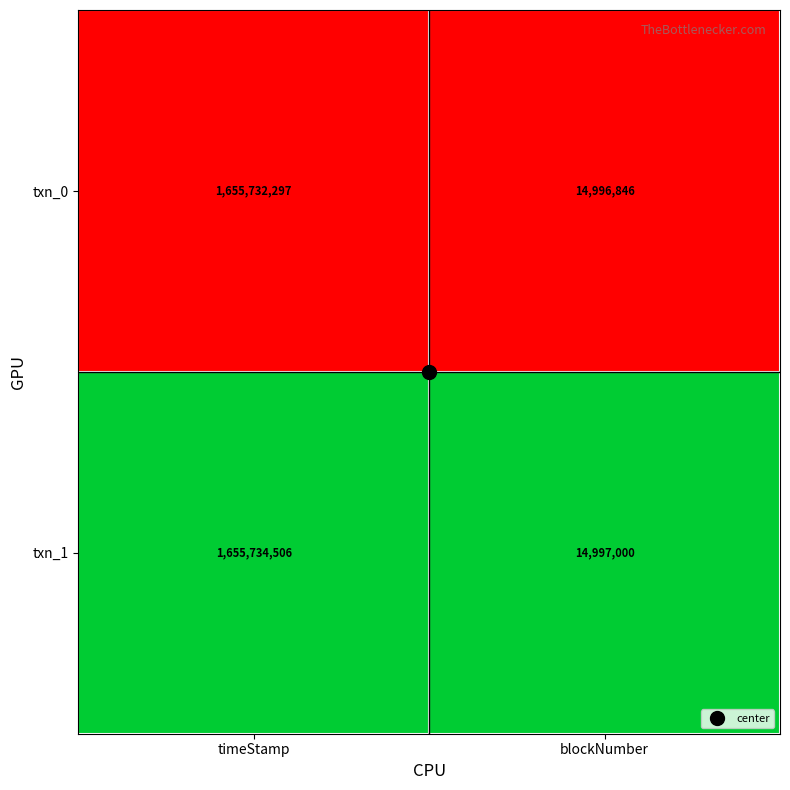

Which series has the largest range (max minus min)?

txn_1